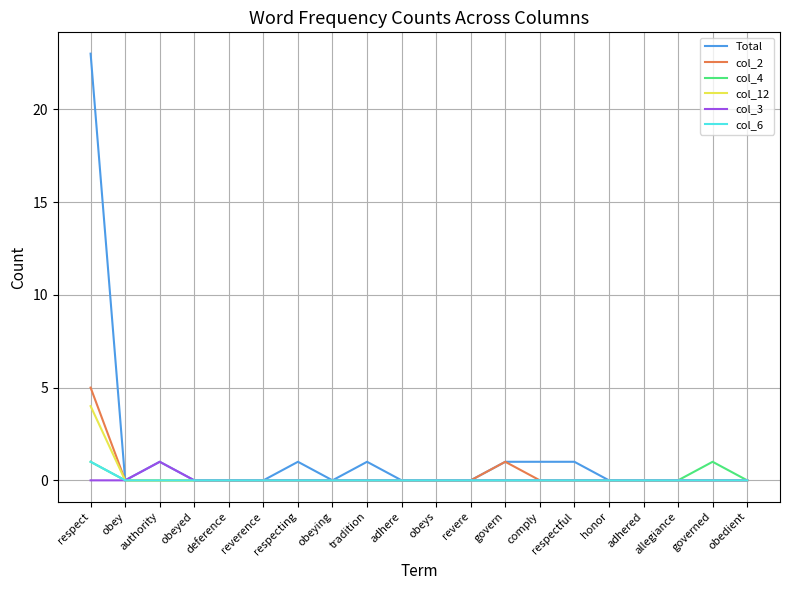

What is the difference between the second highest and minimum values in the col_2 series?

1